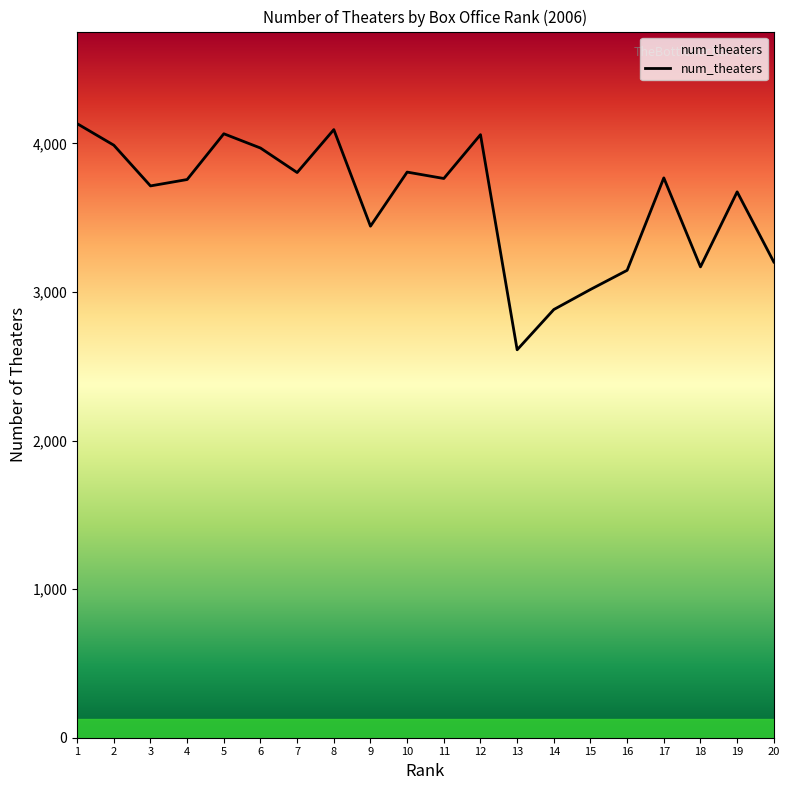

True or false: the data shows 3969 at 6.

True